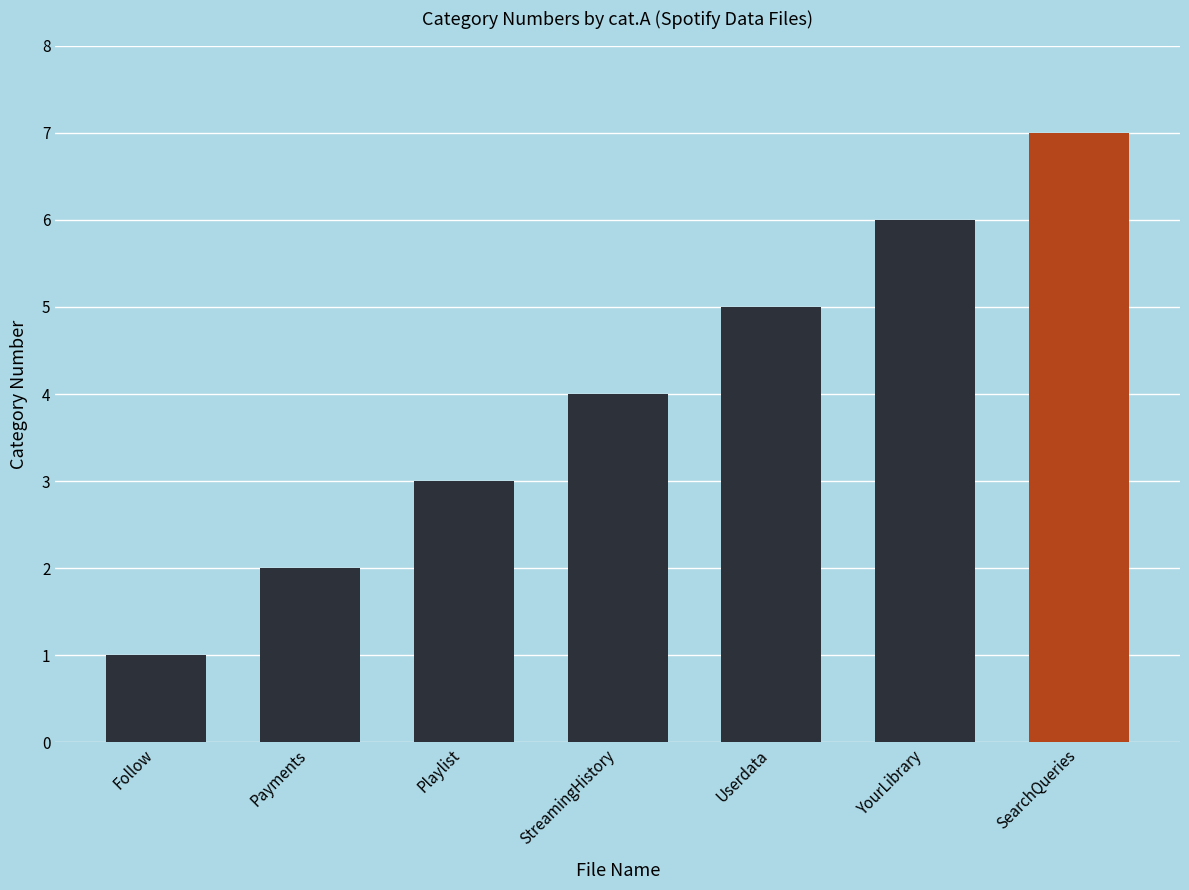

What is the value of the 4th bar from the left?

4